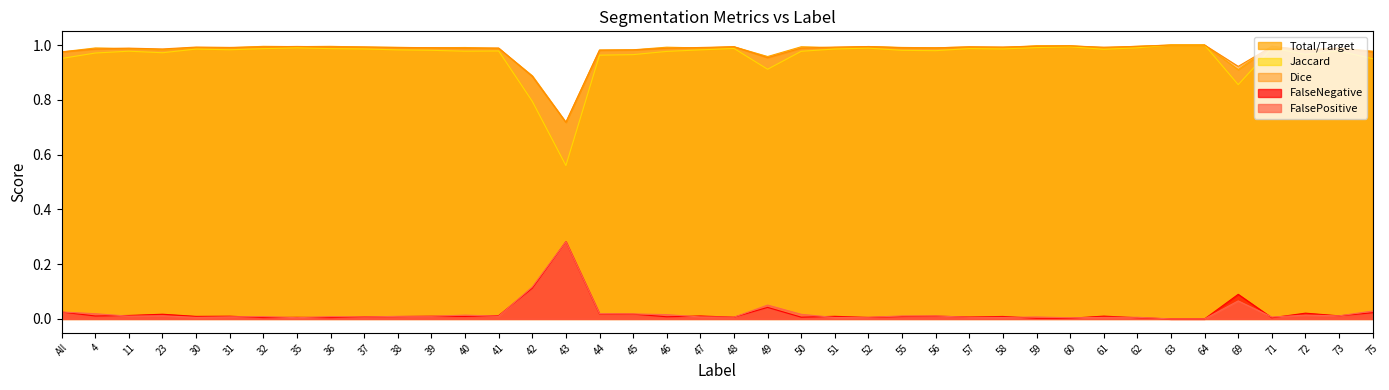

What is the value of the Dice point at the 22nd from the left?

1.0